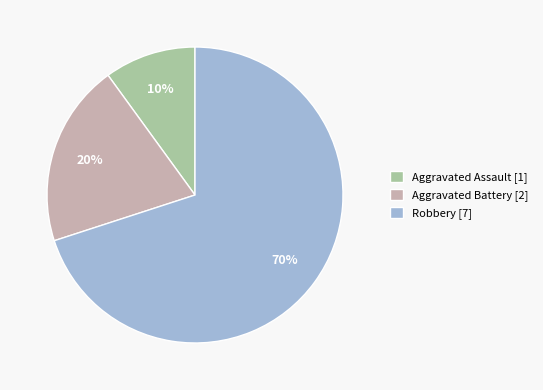

Which has a higher value, Aggravated Assault [1] or Aggravated Battery [2]?

Aggravated Battery [2]